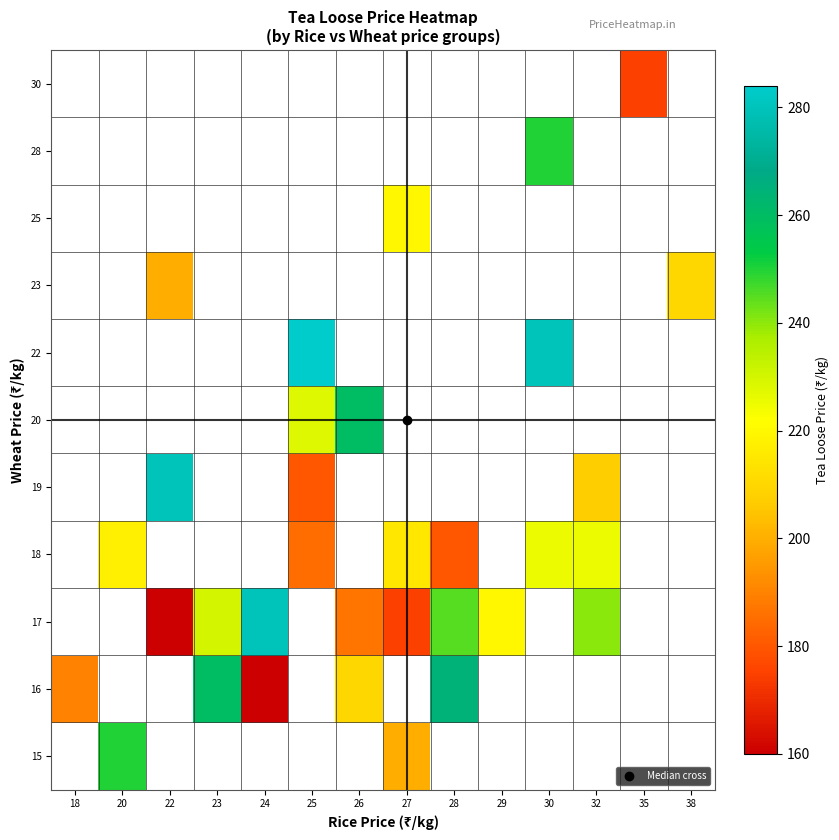

Which has a higher value, 25 or 28?

28